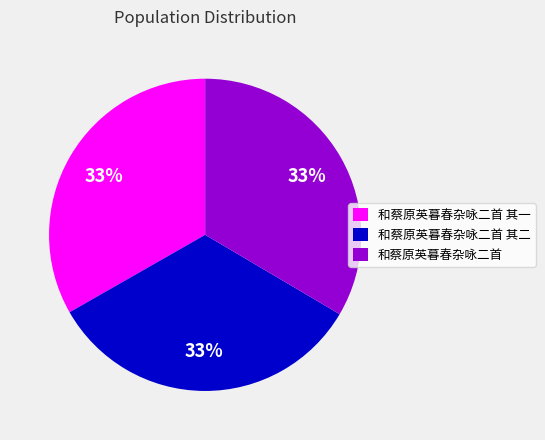

Do 和蔡原英暮春杂咏二首 其一 and 和蔡原英暮春杂咏二首 其二 together represent more than half of the pie?

Yes